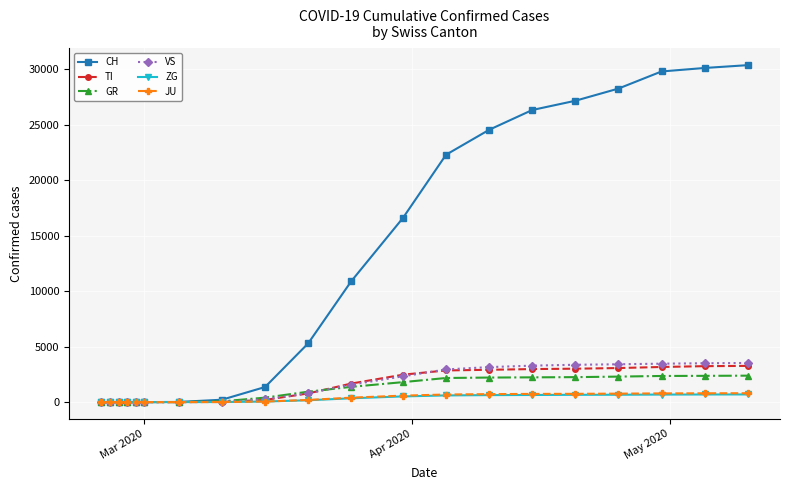

Which series has the largest total across all categories?

CH